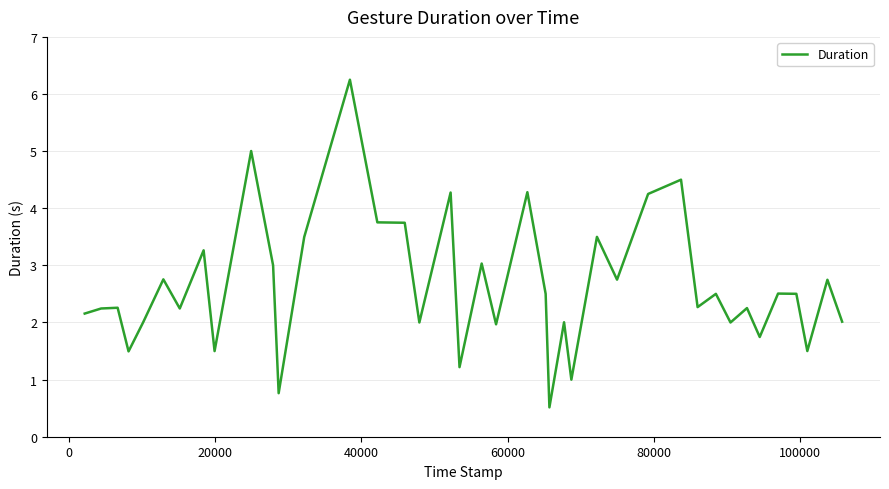

What is the difference between the maximum and minimum values?

5.7